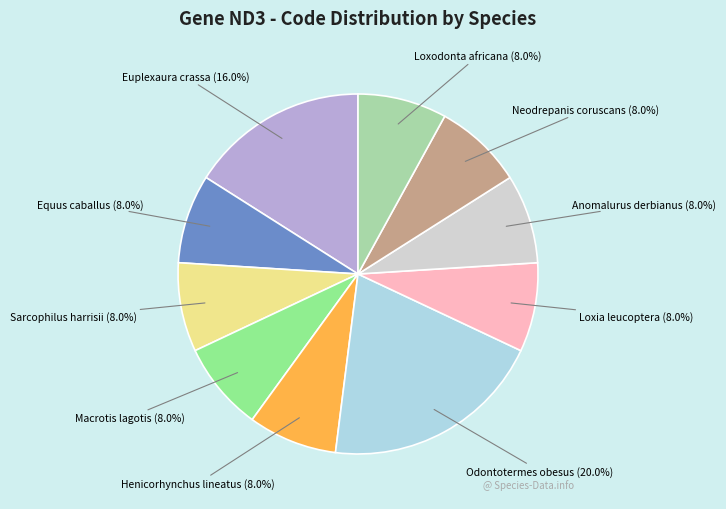

Combined, what portion of the pie is Henicorhynchus lineatus and Loxia leucoptera?

16.0%